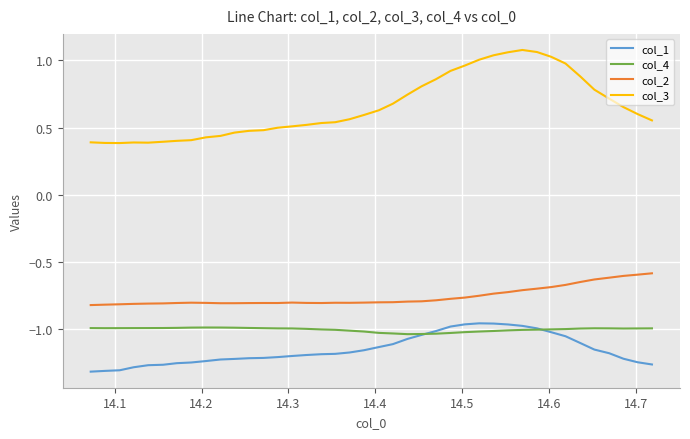

True or false: col_3 and col_4 intersect in this chart.

False